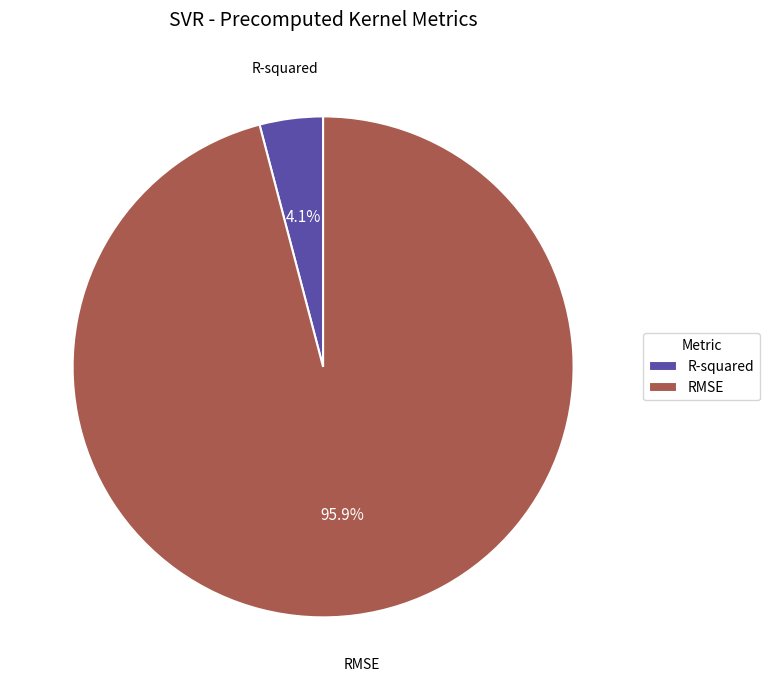

Between R-squared and RMSE, which is larger?

RMSE